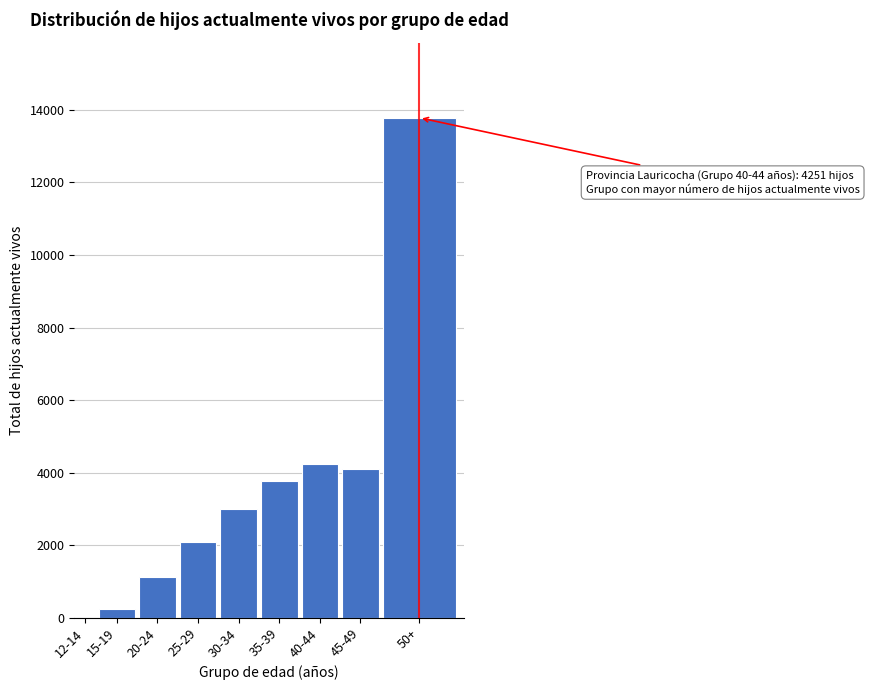

Reading left to right, what are all the values shown in this chart?

12-14=4	15-19=246	20-24=1126	25-29=2098	30-34=3002	35-39=3772	40-44=4251	45-49=4101	50+=13781